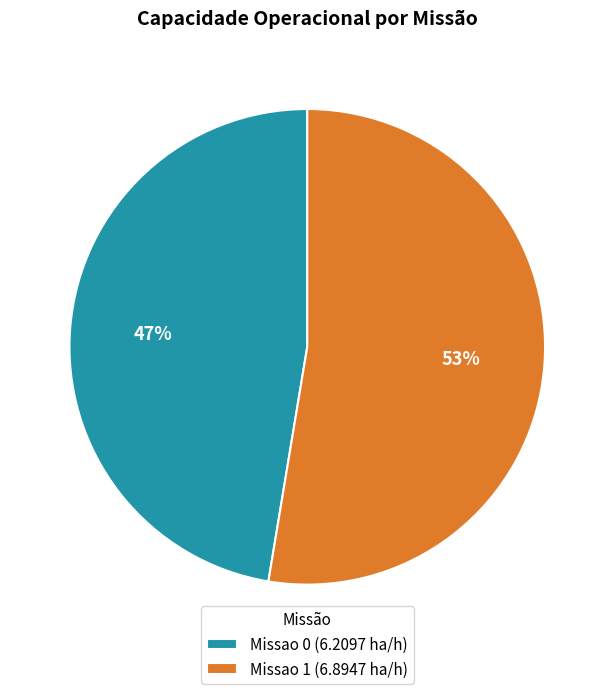

How many segments does this pie chart have?

2